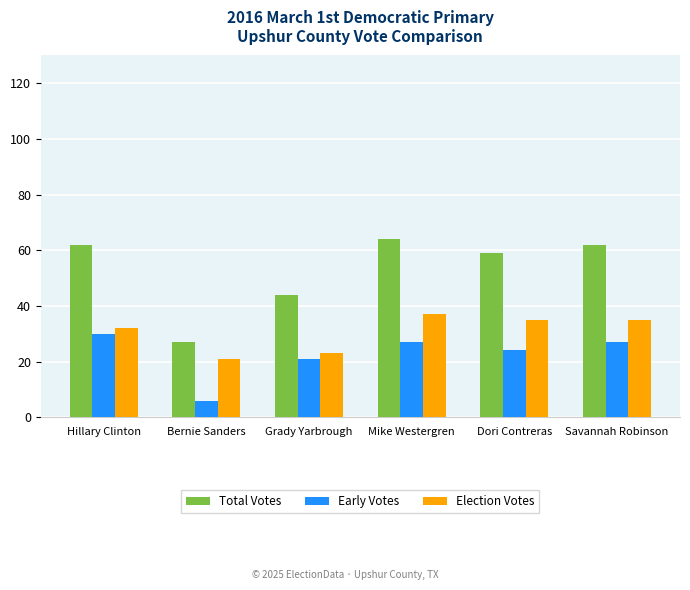

Which series has the largest range (max minus min)?

Total Votes